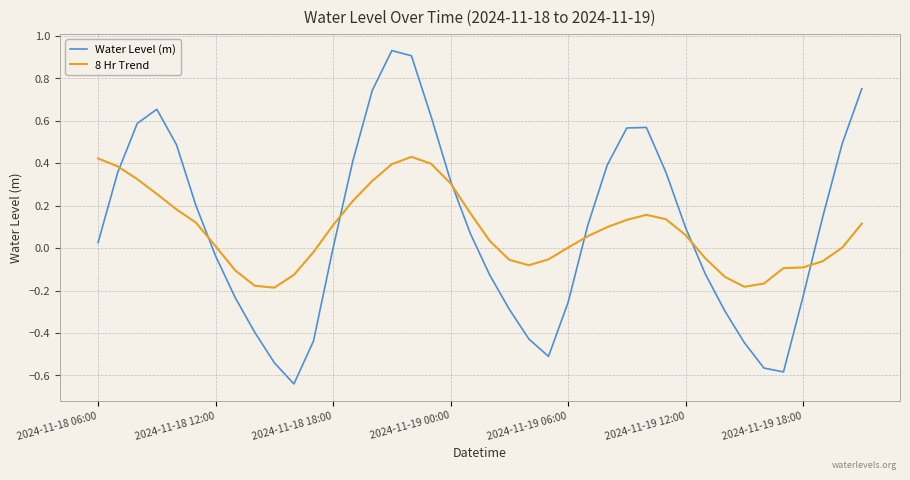

Does the chart display data point markers on the line(s)?

No